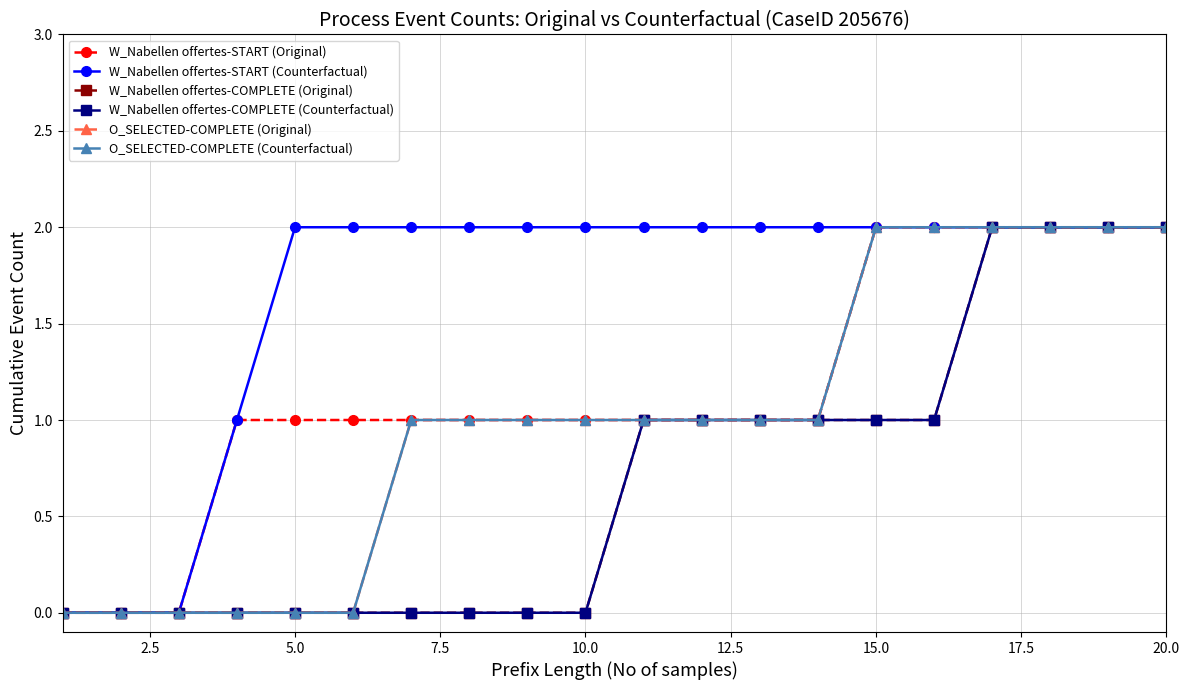

Does the chart have visible grid lines?

Yes